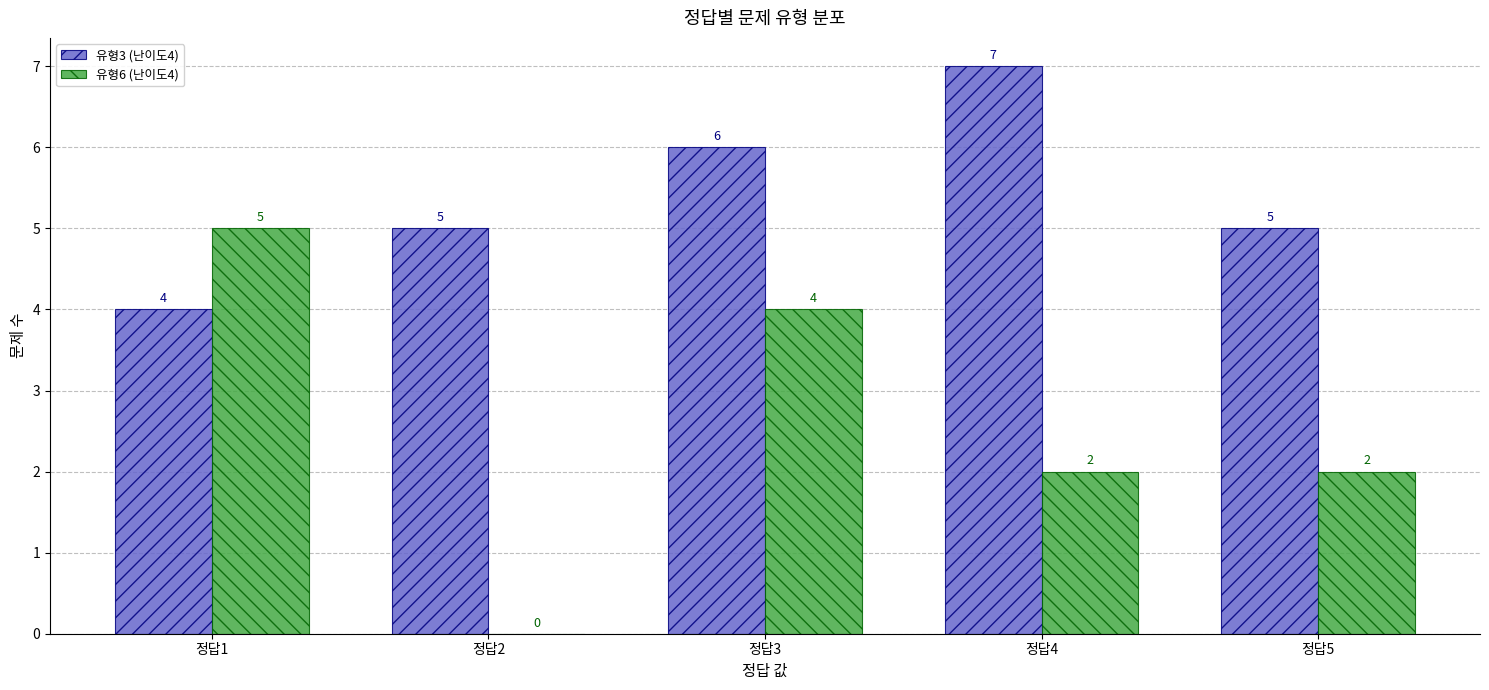

What is the sum of all 유형6 (난이도4) values?

13